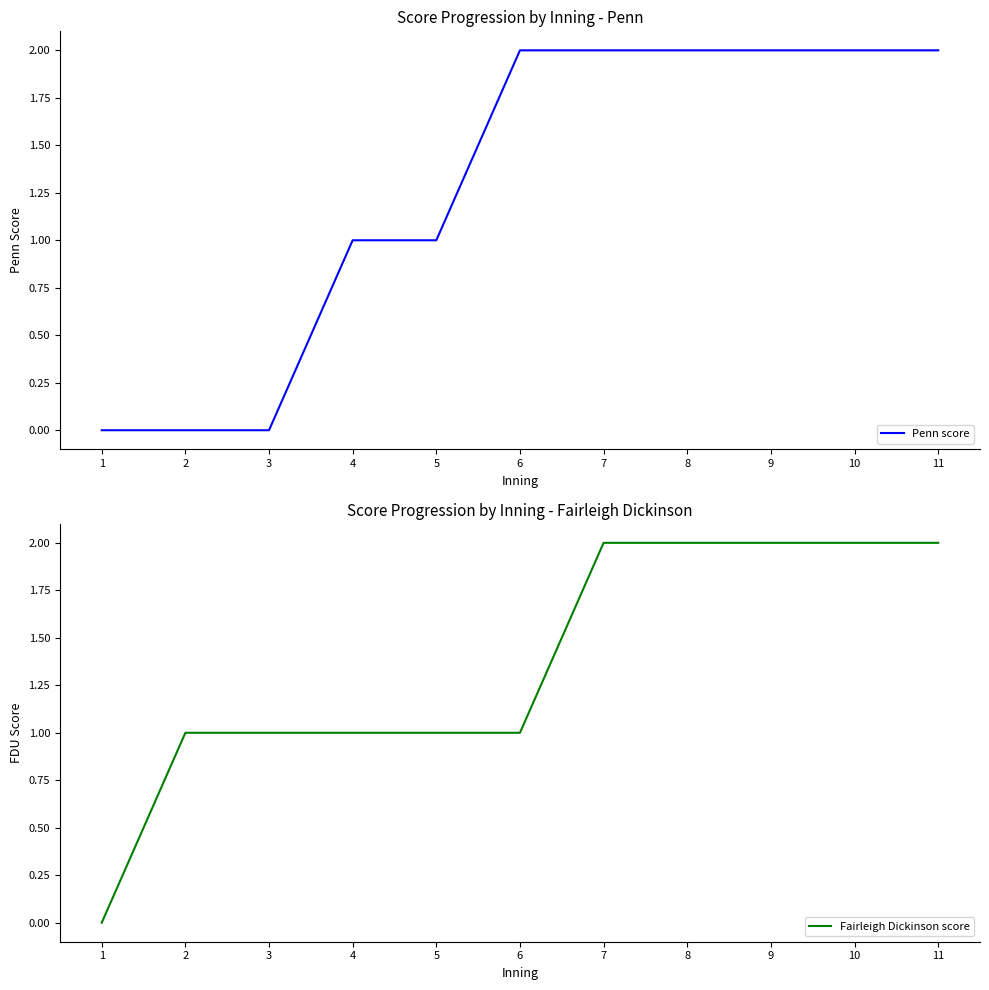

True or false: Penn score has a value of 1 at 2.

False